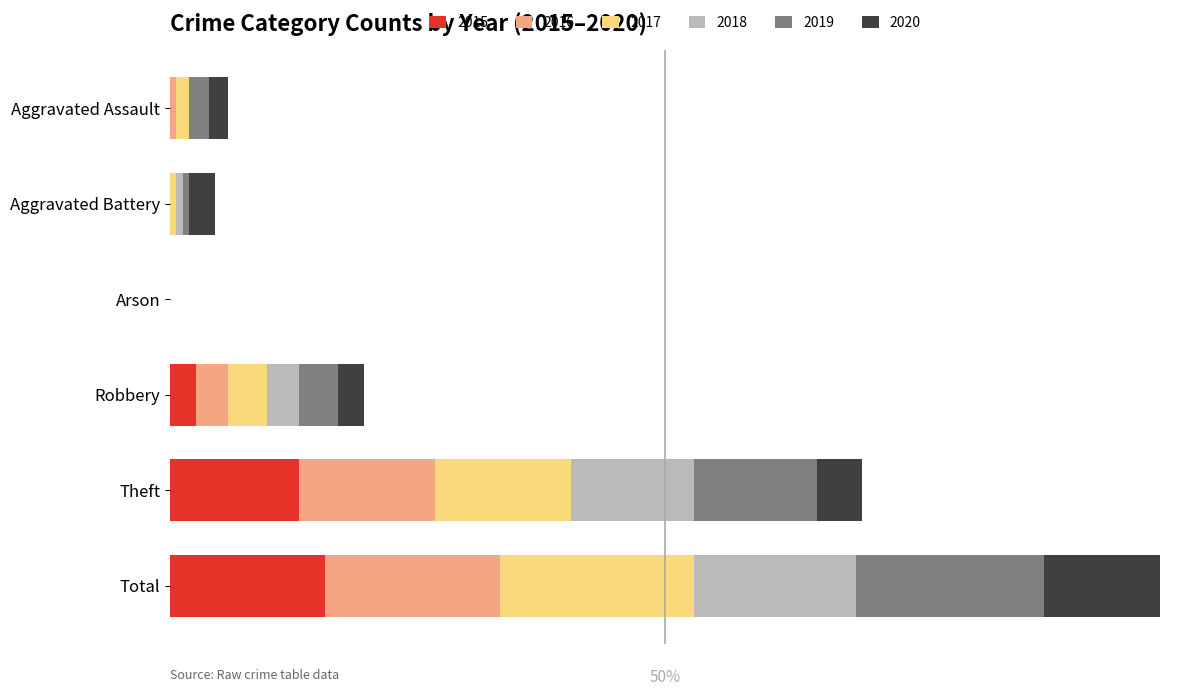

How many bars are there in total?

36